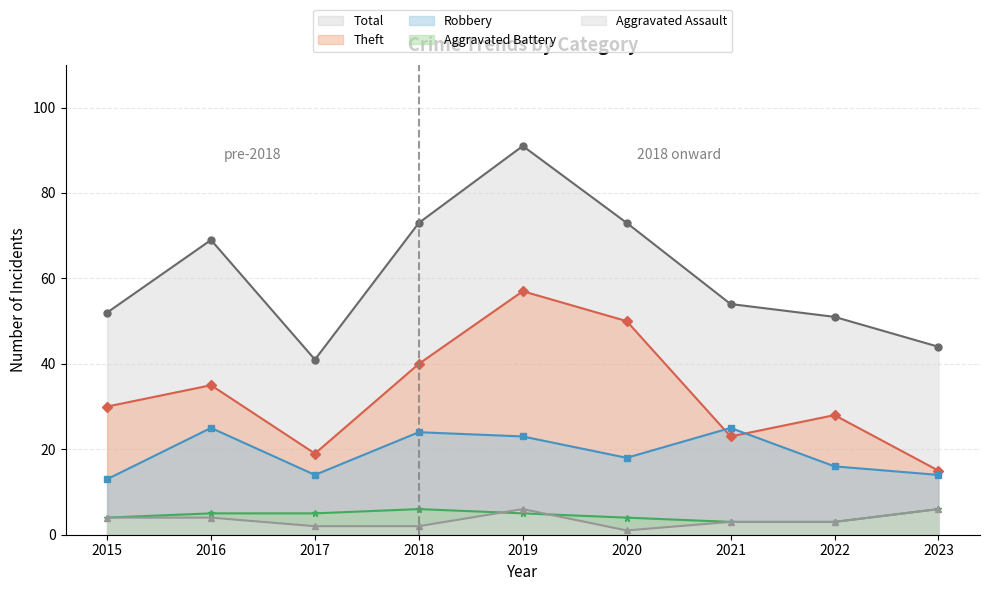

What is the average value of the Robbery series?

19